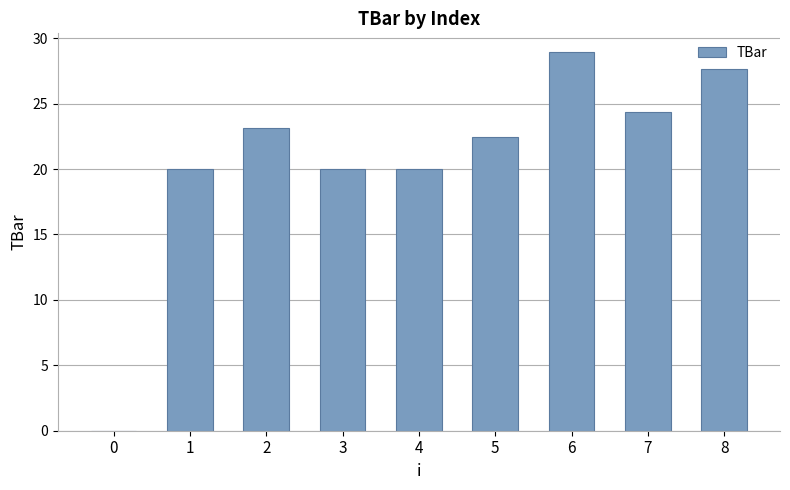

What is the sum of the values at 1 and 5?

42.5